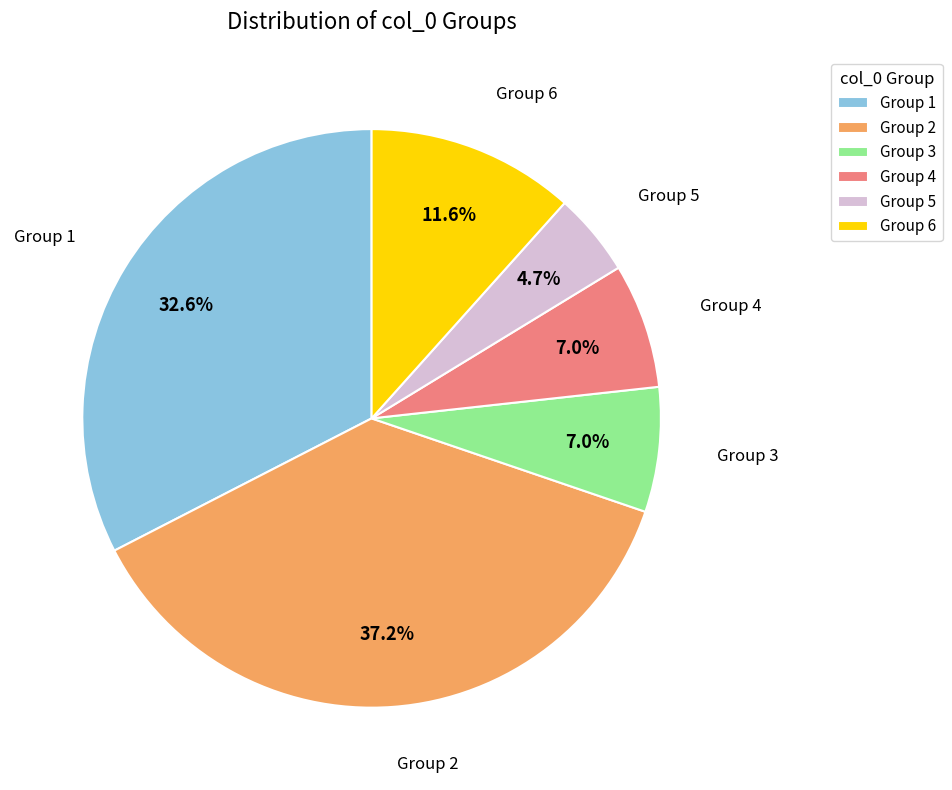

Which slice is the largest?

Group 2